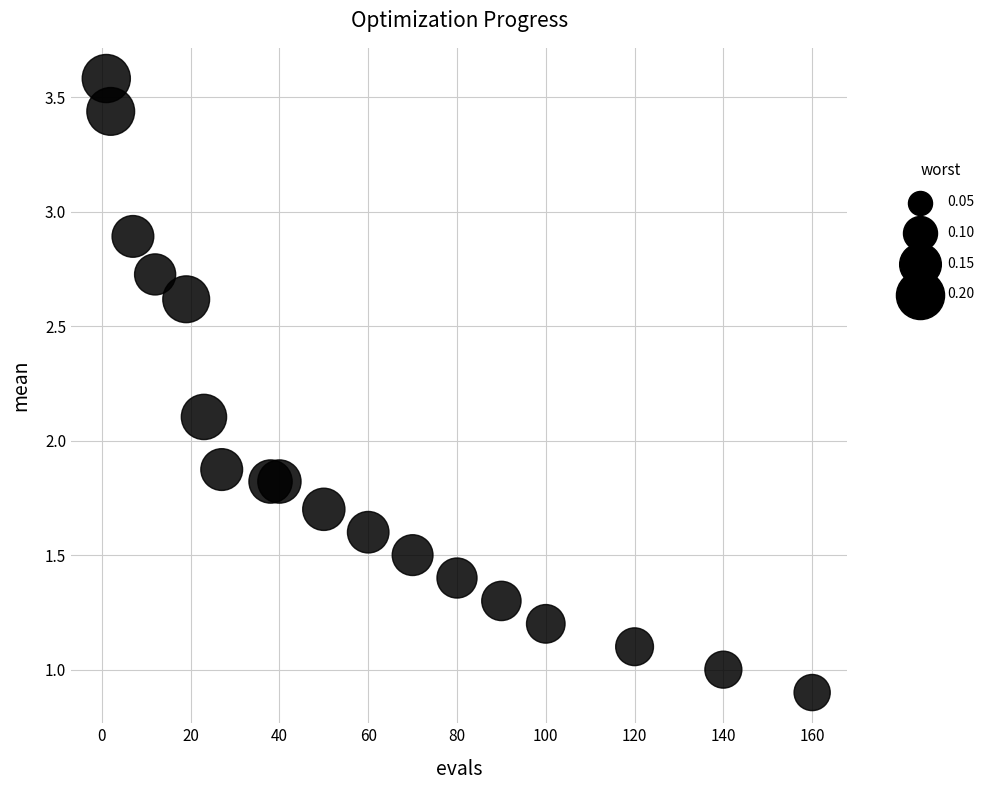

What is the range of X values (max minus min)?

159.0